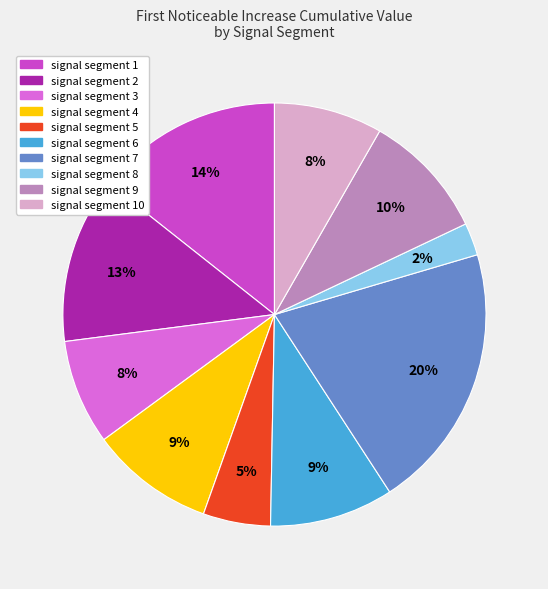

To the nearest percent, what is the difference between the largest and smallest slice percentages?

18%